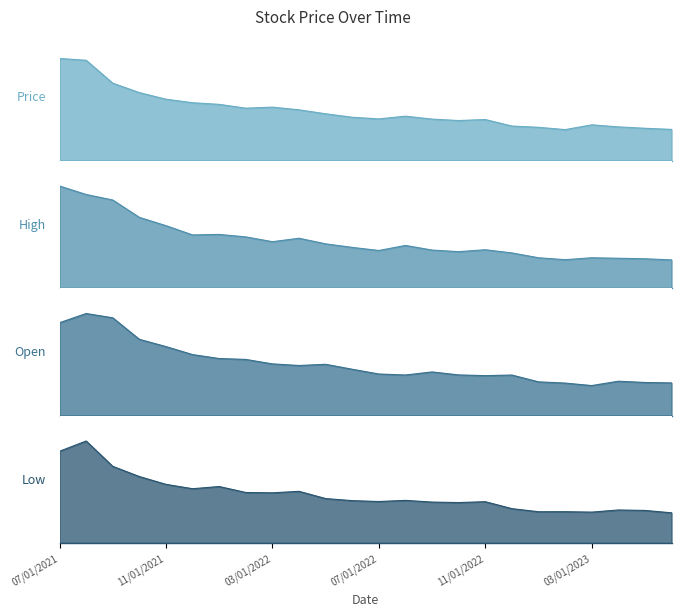

At which category does the chart reach its peak across all series?

07/01/2021